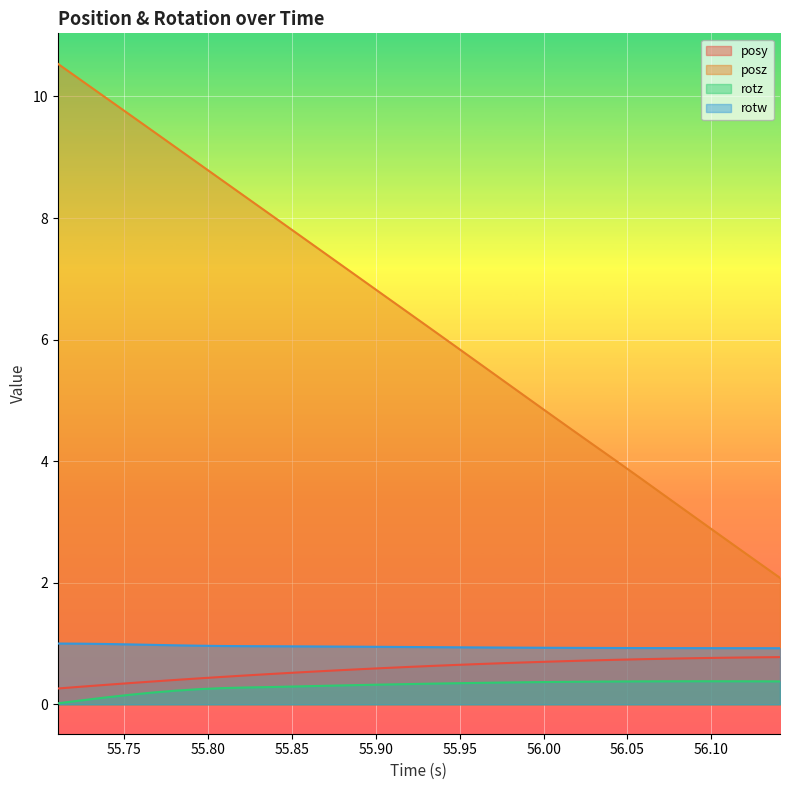

What is the difference between the highest and lowest values at 55.94653?

5.6